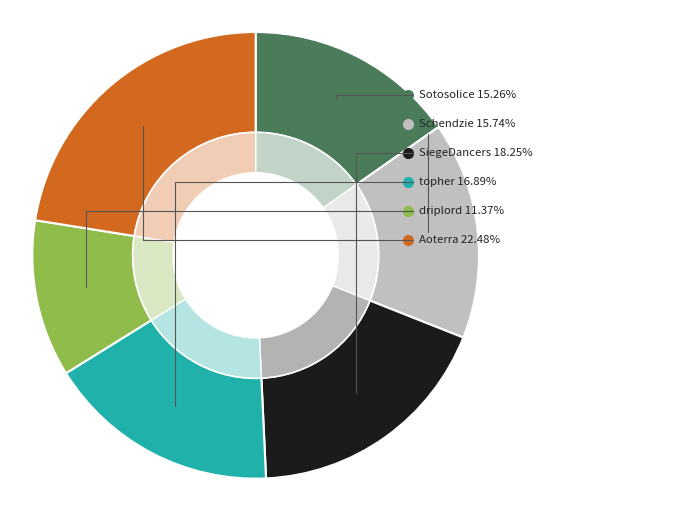

Which category has the smallest portion of the pie?

driplord